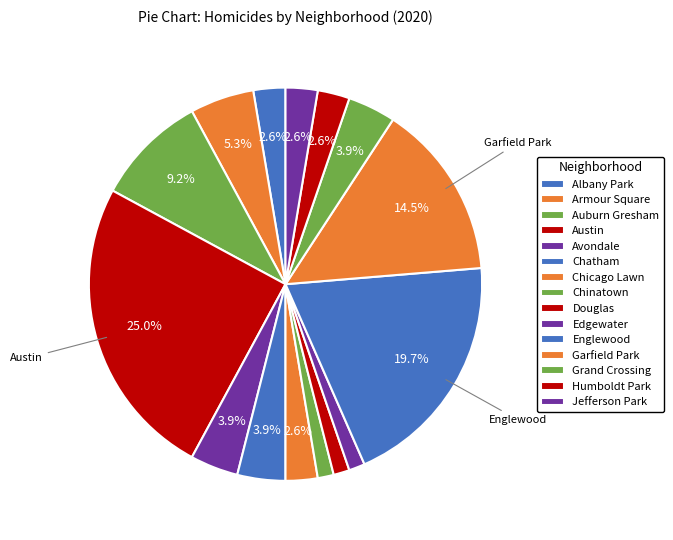

Combined, what portion of the pie is Austin and Chinatown?

26.3%